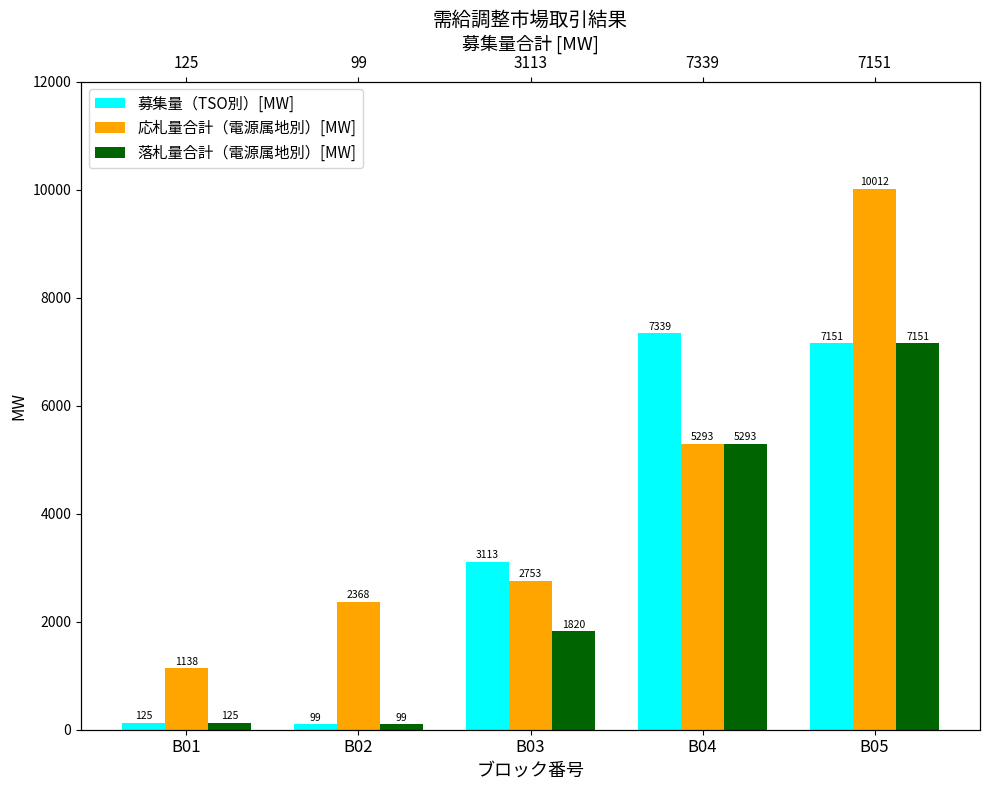

How many bars are there in each group?

3